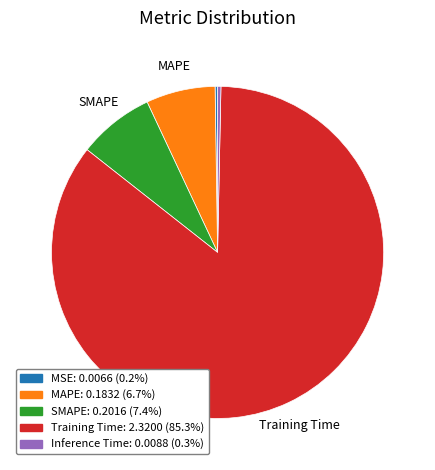

Does any single category account for the majority?

Yes